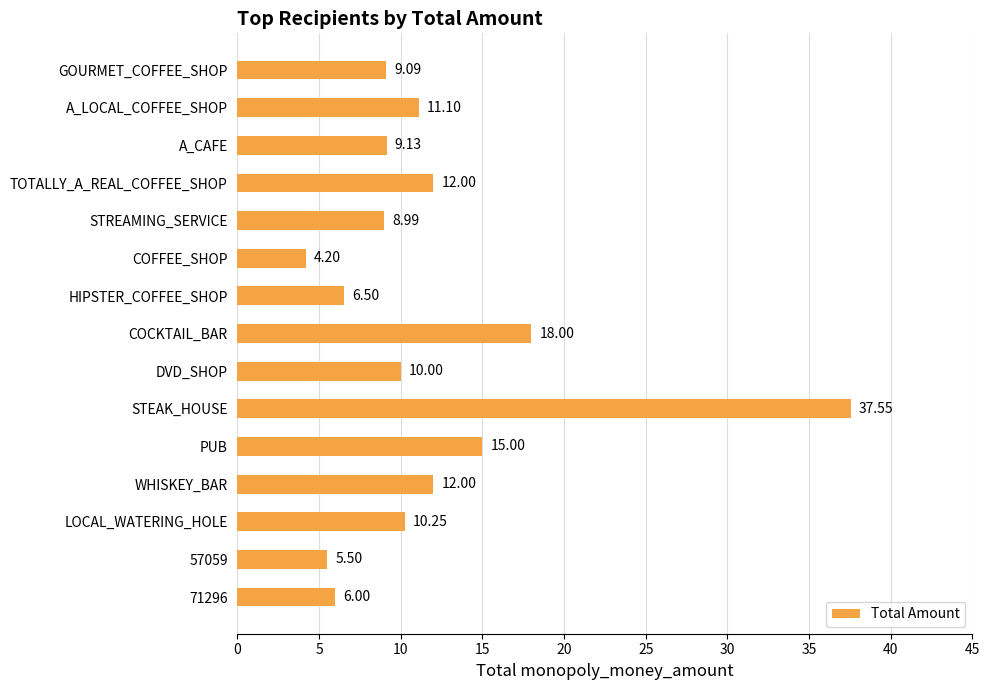

Which category has the highest value across all series?

STEAK_HOUSE